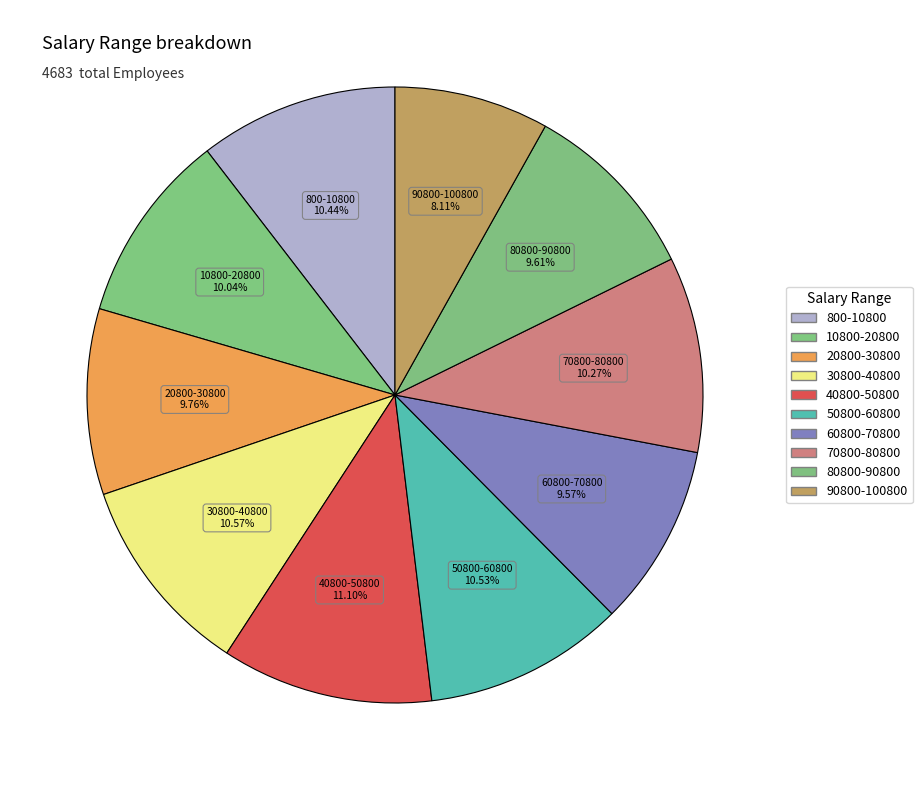

Is 800-10800 the majority of the pie?

No